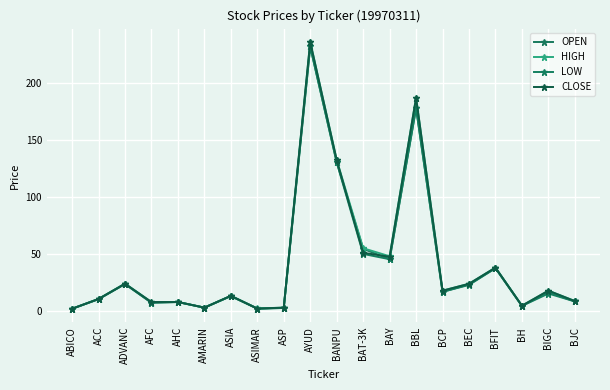

What is the difference between the highest and lowest values at BH?

0.1